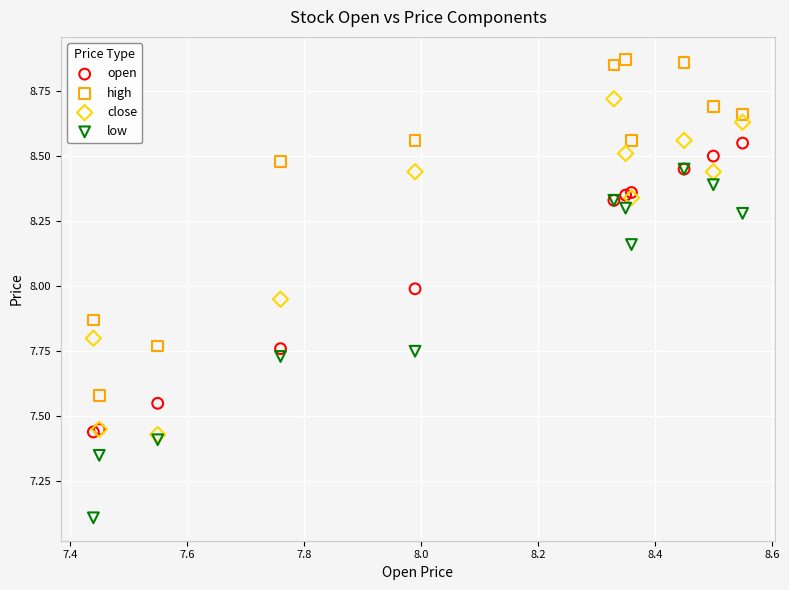

In the low series, what Y value is closest to 7?

7.1